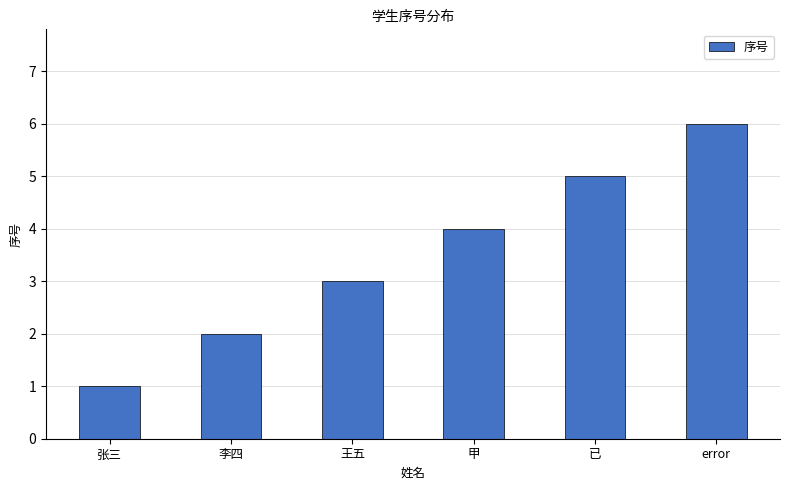

What is the sum of all values?

21